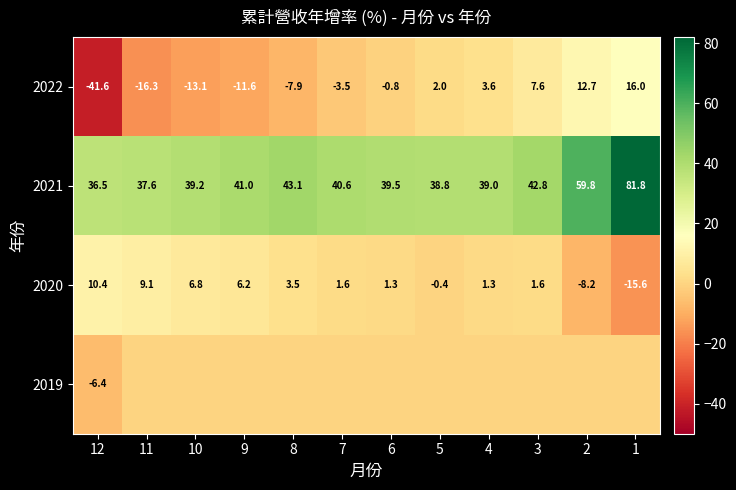

What is the greatest value displayed?

81.8